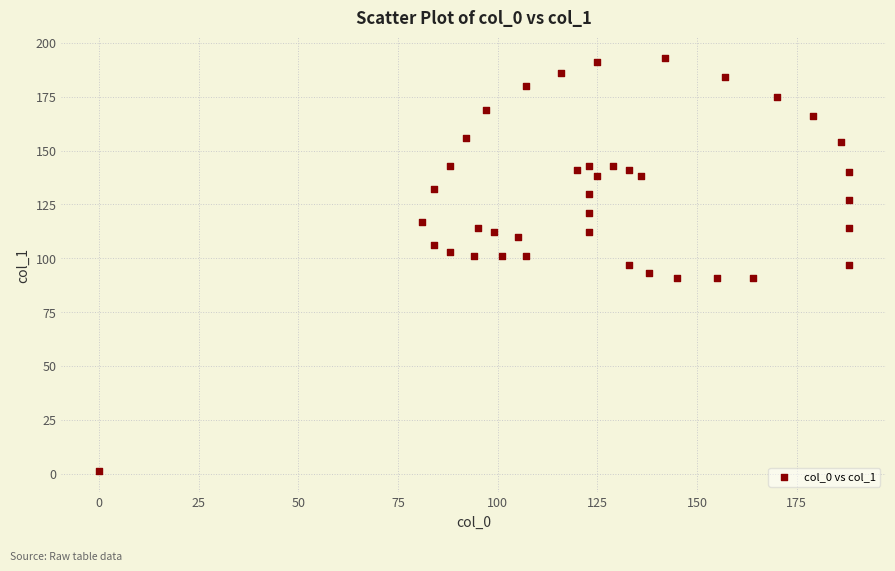

What is the range of Y values (max minus min)?

192